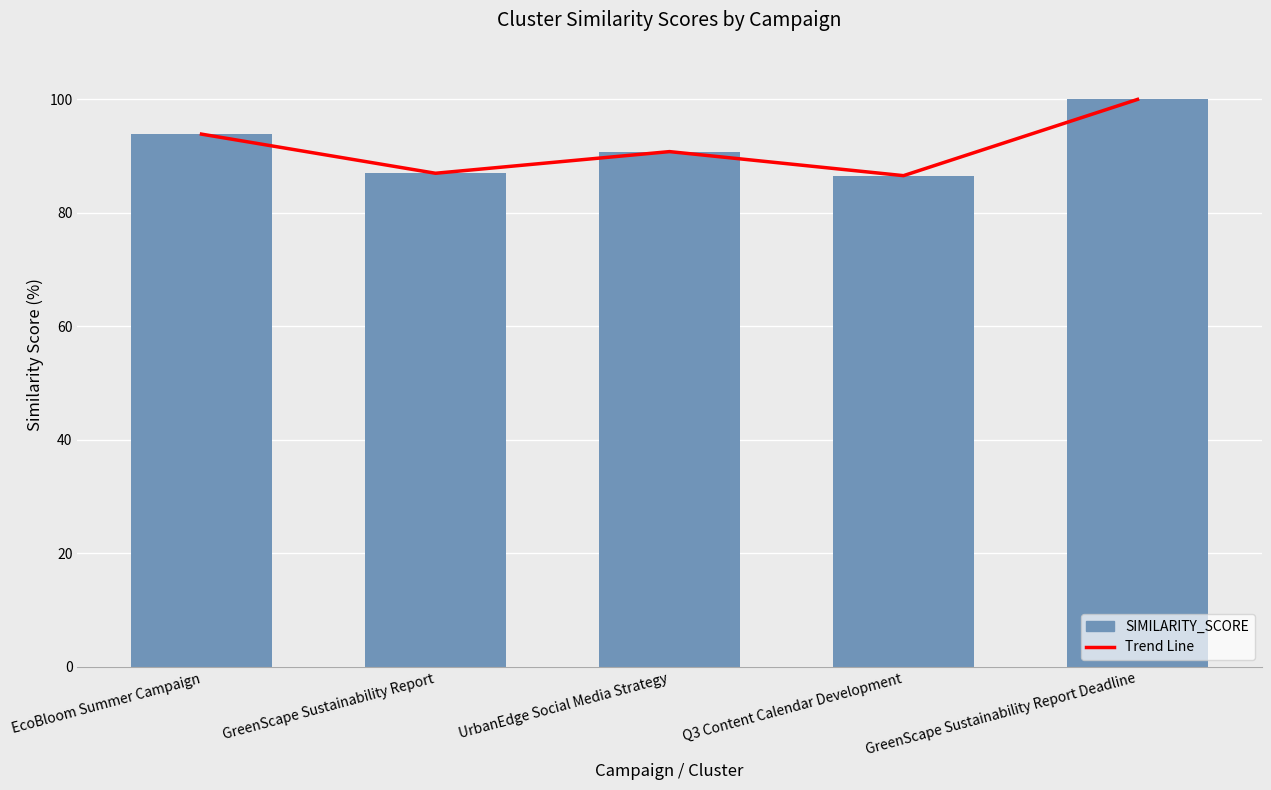

Between EcoBloom Summer Campaign and GreenScape Sustainability Report, which series saw the biggest shift?

Trend Line